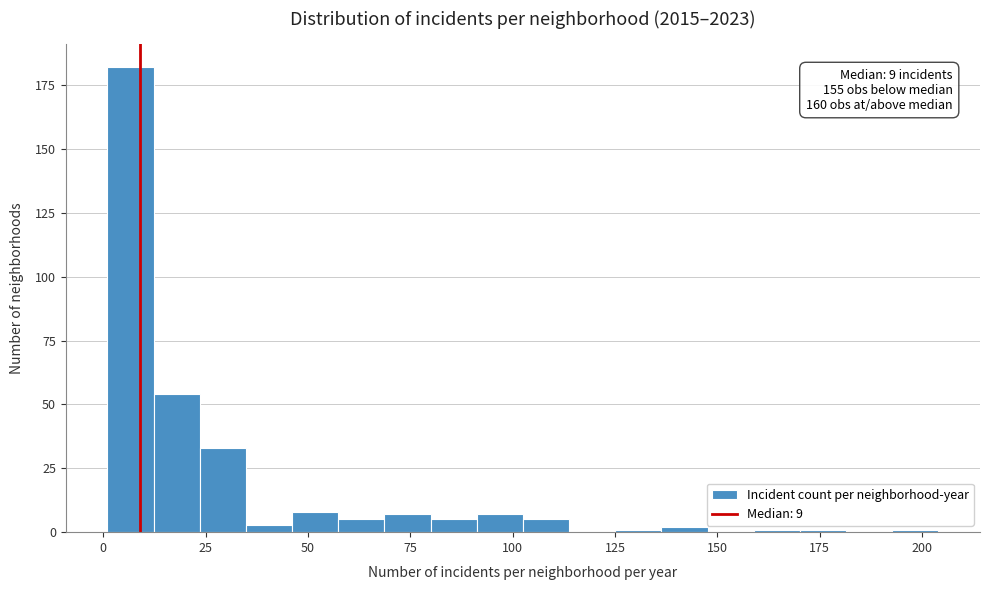

Around what value on the x-axis is the tallest bar? Give the approximate position of its centre, as read against the axis.

5